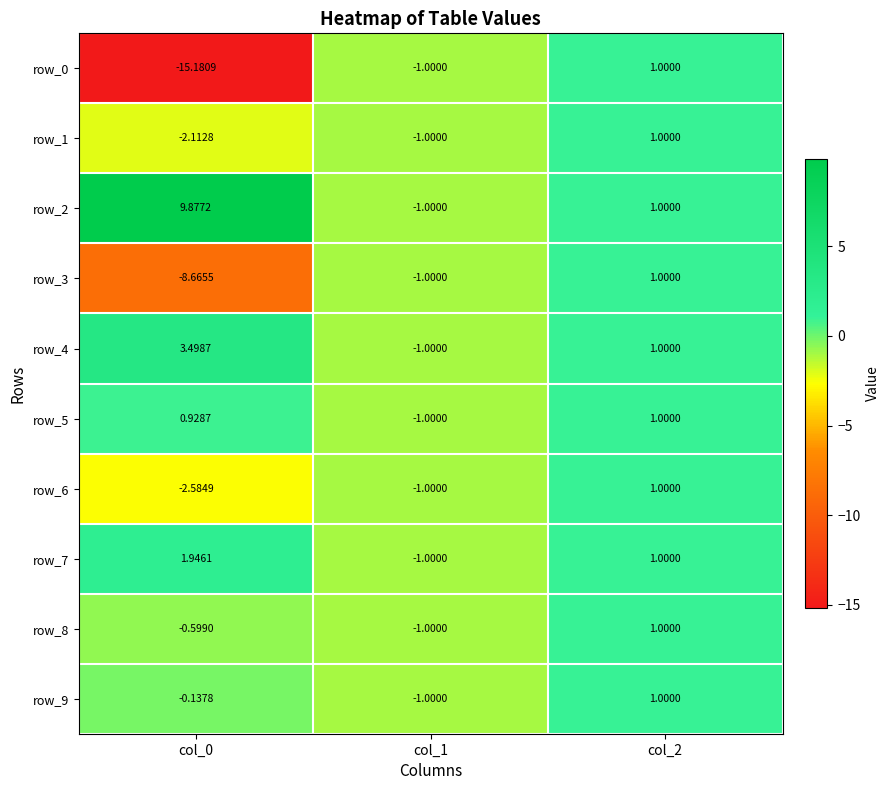

What is the sum of the row_2 values at col_2 and col_0?

10.9